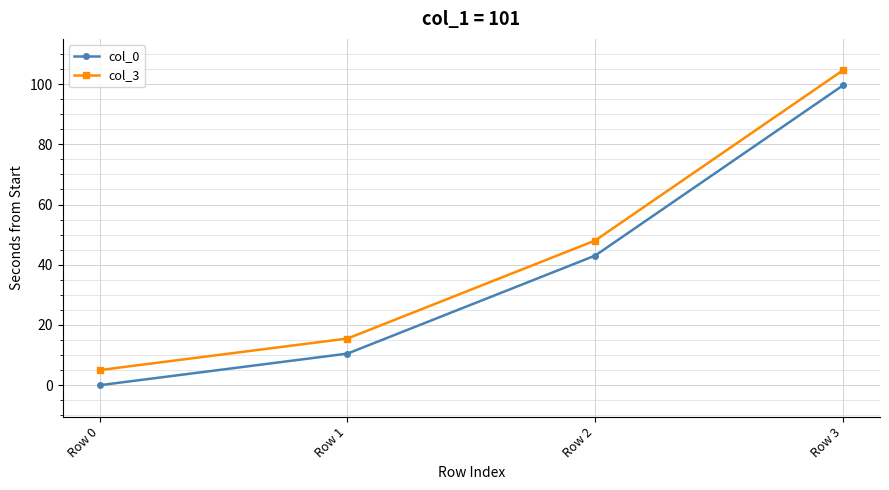

True or false: col_0 has more than 1 points higher than both neighbors.

False